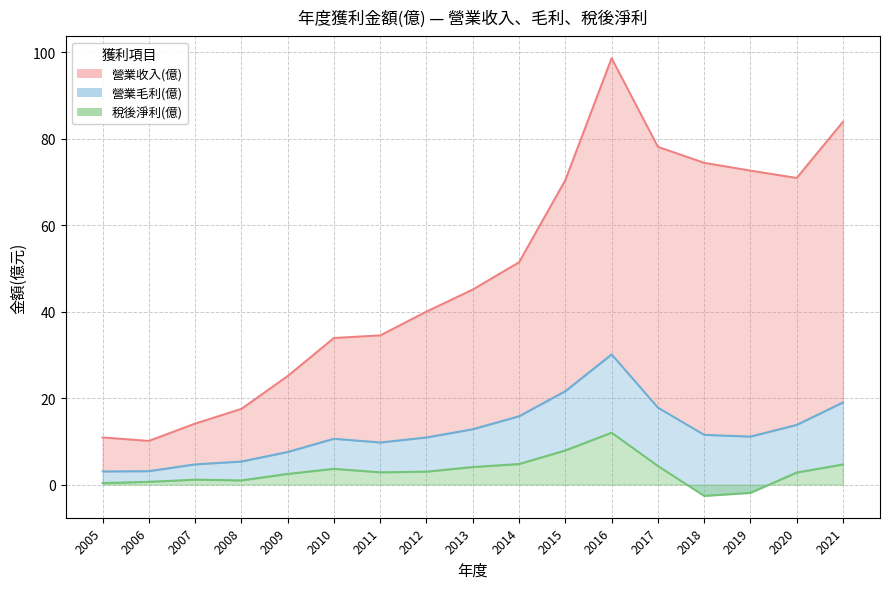

Is the value of 稅後淨利(億) at 2020 greater than the value of 營業毛利(億) at 2007?

No